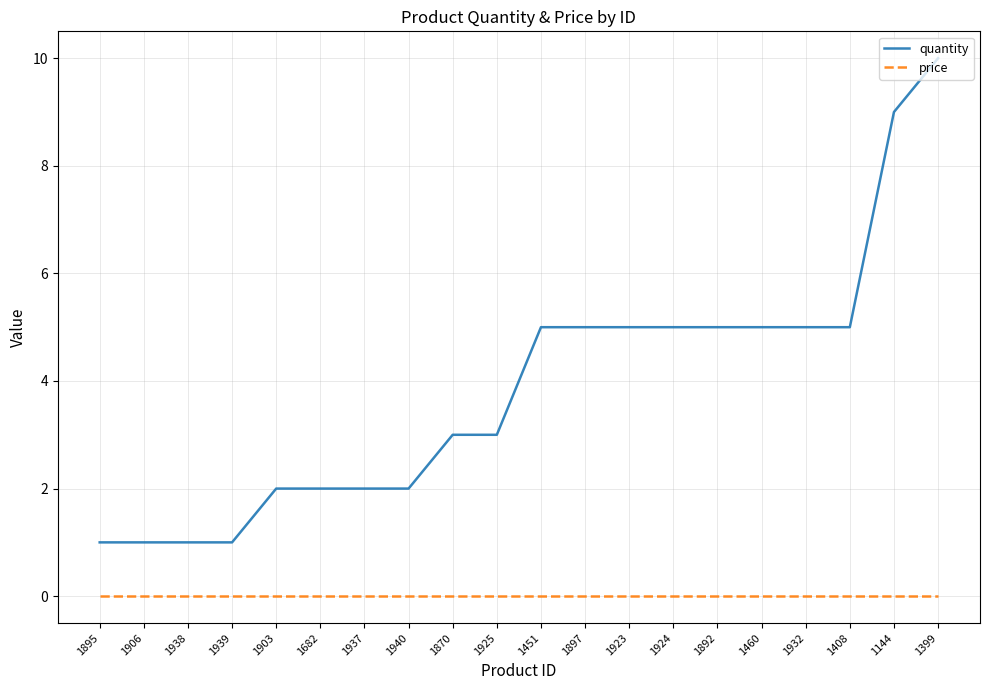

Read the quantity value at 1399.

10